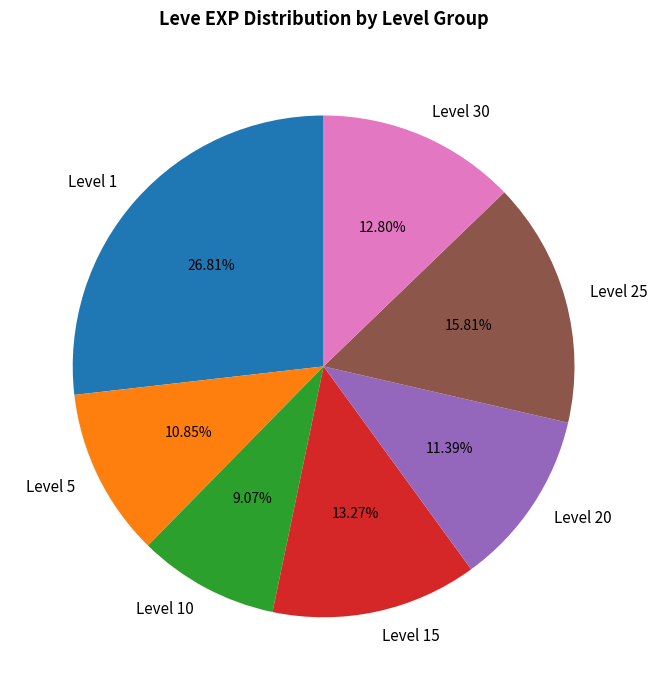

What percentage is the Level 1 slice, to the nearest percent?

27%